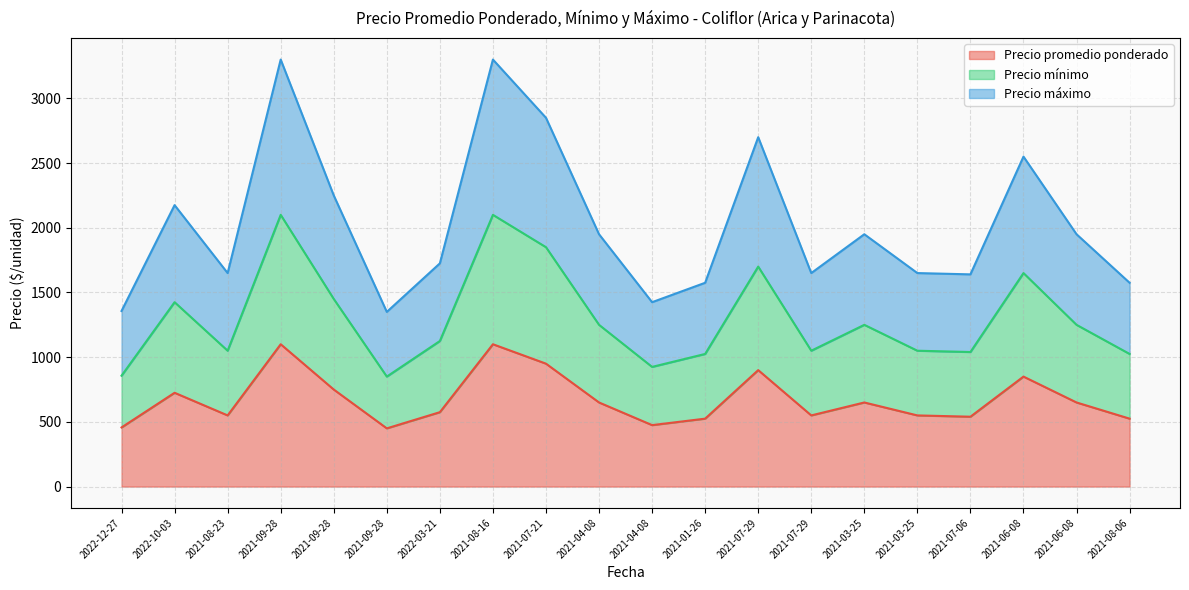

In Precio mínimo, how many points are lower than both neighbors (excluding endpoints)?

5